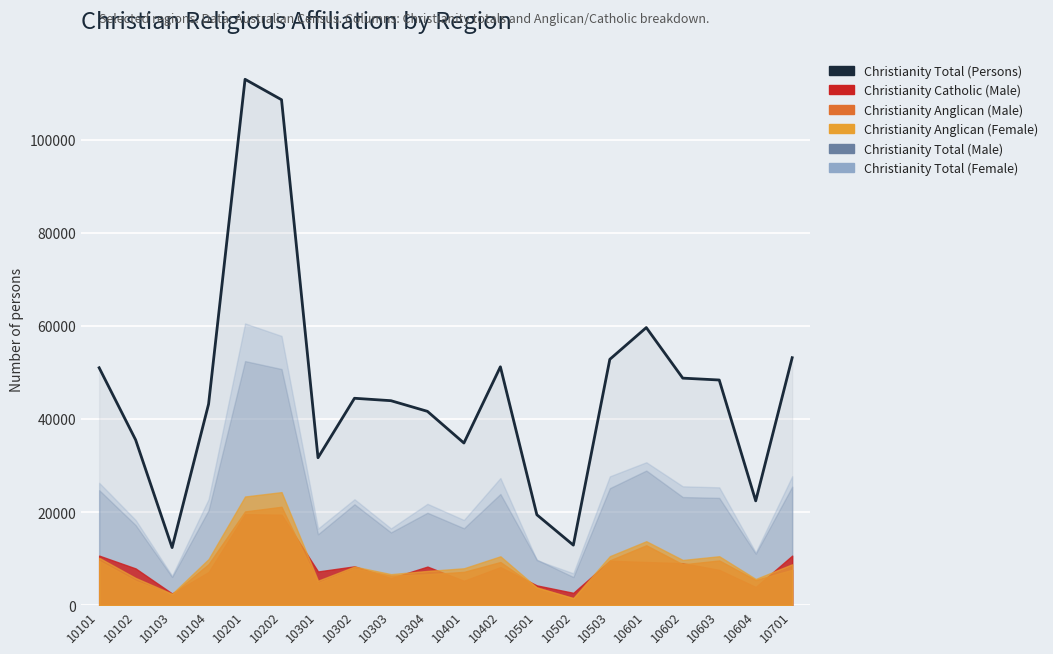

Between 10104 and 10502, which series saw the biggest shift?

Christianity Total (Persons)